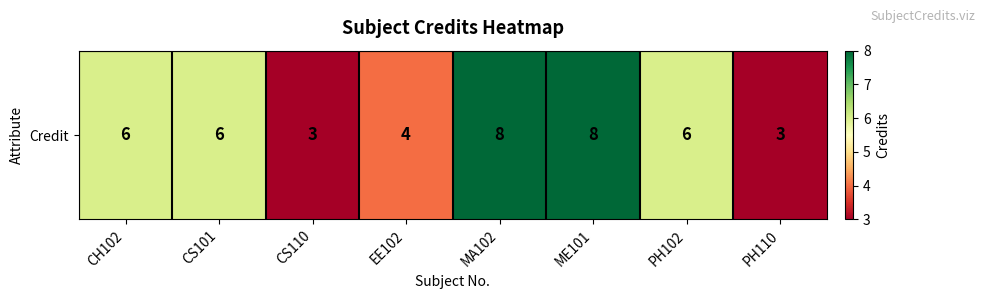

Is it true that the value at MA102 is 3?

False